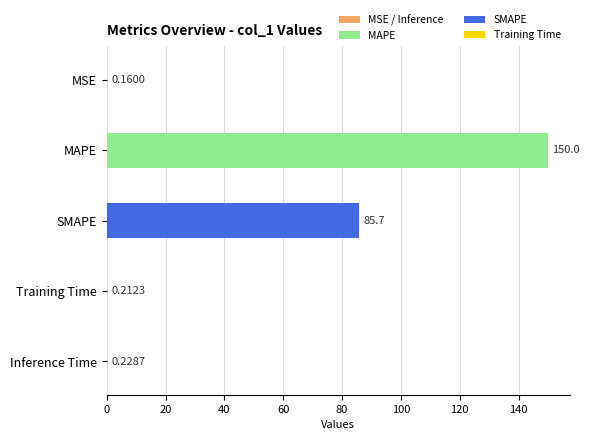

What is the sum of the values at SMAPE and MSE?

85.9